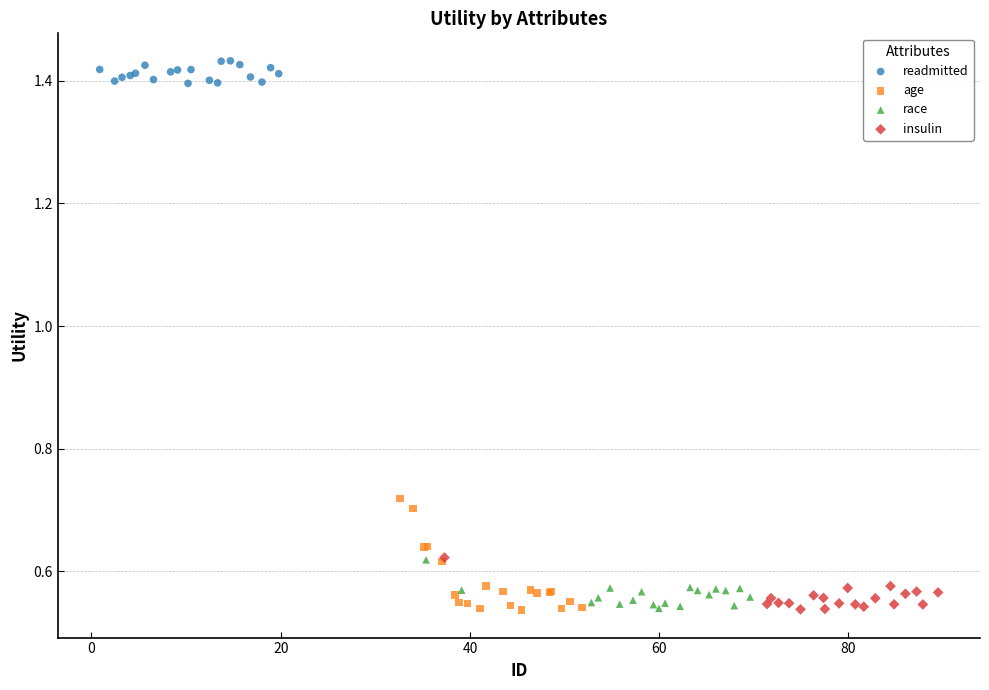

Which series contains the highest Y value?

readmitted